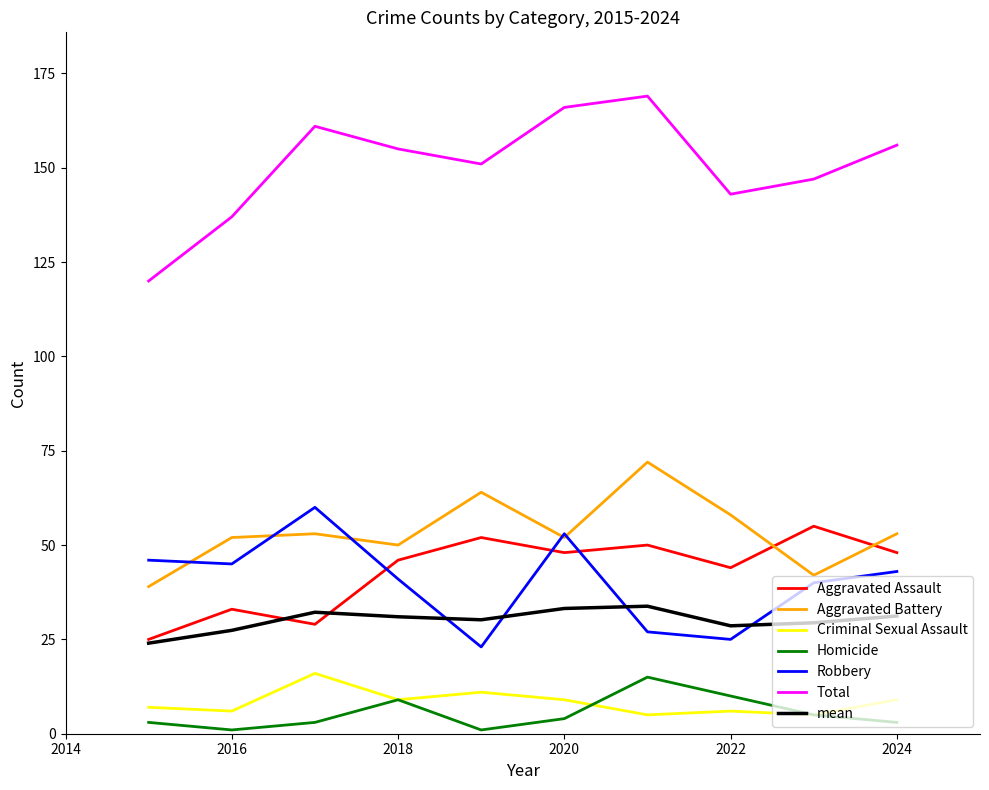

Which series has the largest total across all categories?

Total